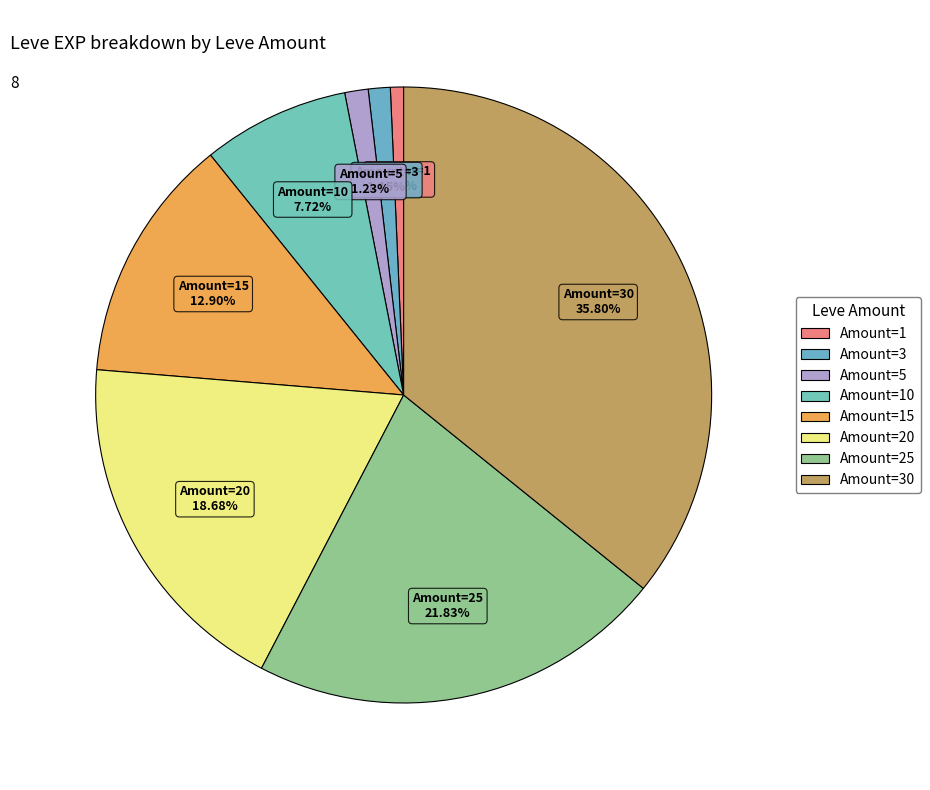

Combined, do Amount=15 and Amount=5 account for over 50%?

No